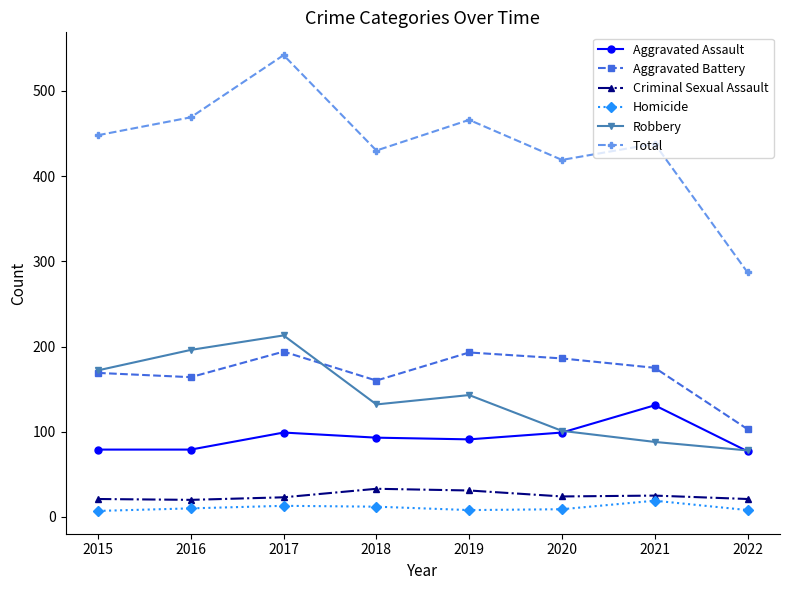

What is the difference between the maximum and minimum values in the Robbery series?

135